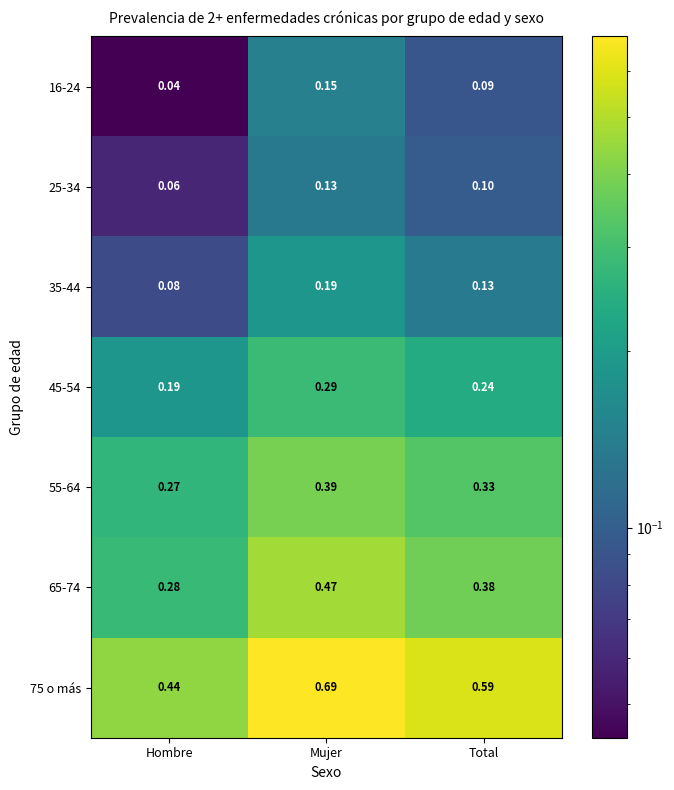

Which category has the lowest value across all series?

Hombre